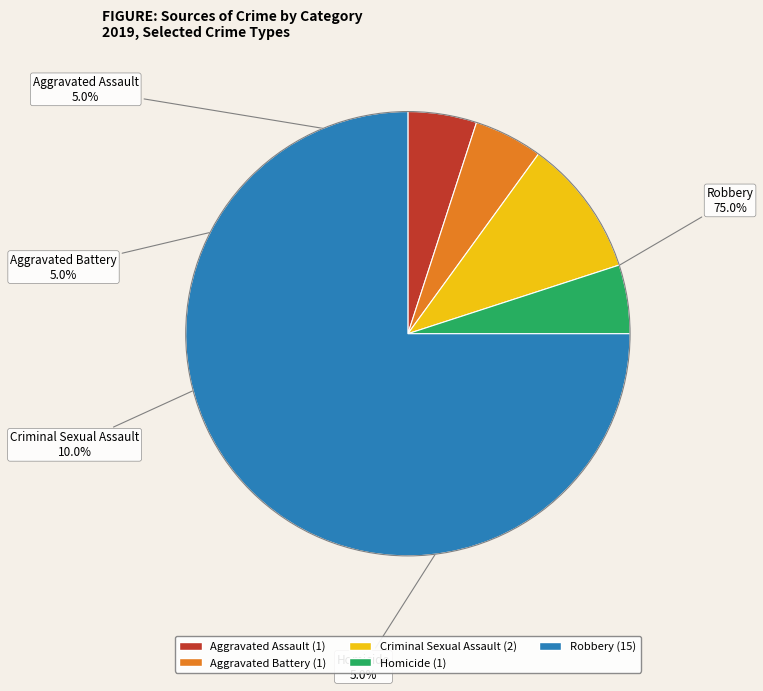

Count the number of slices in the pie.

5